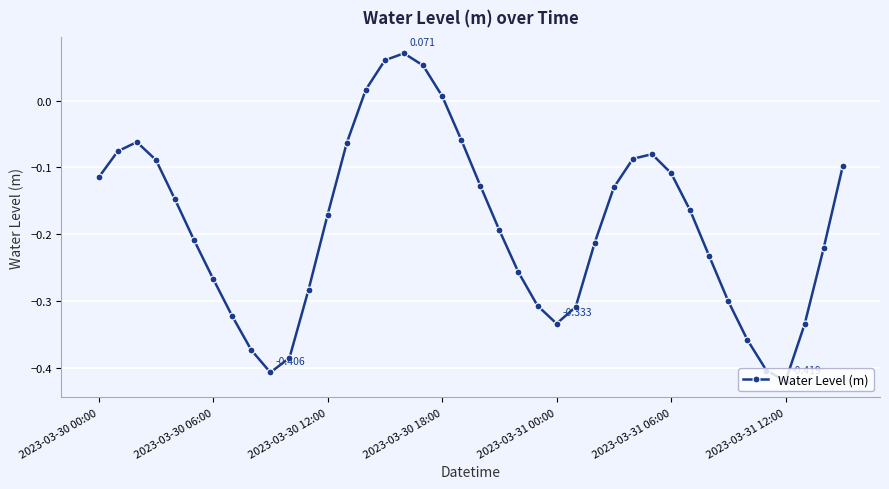

How many negative values are there?

35